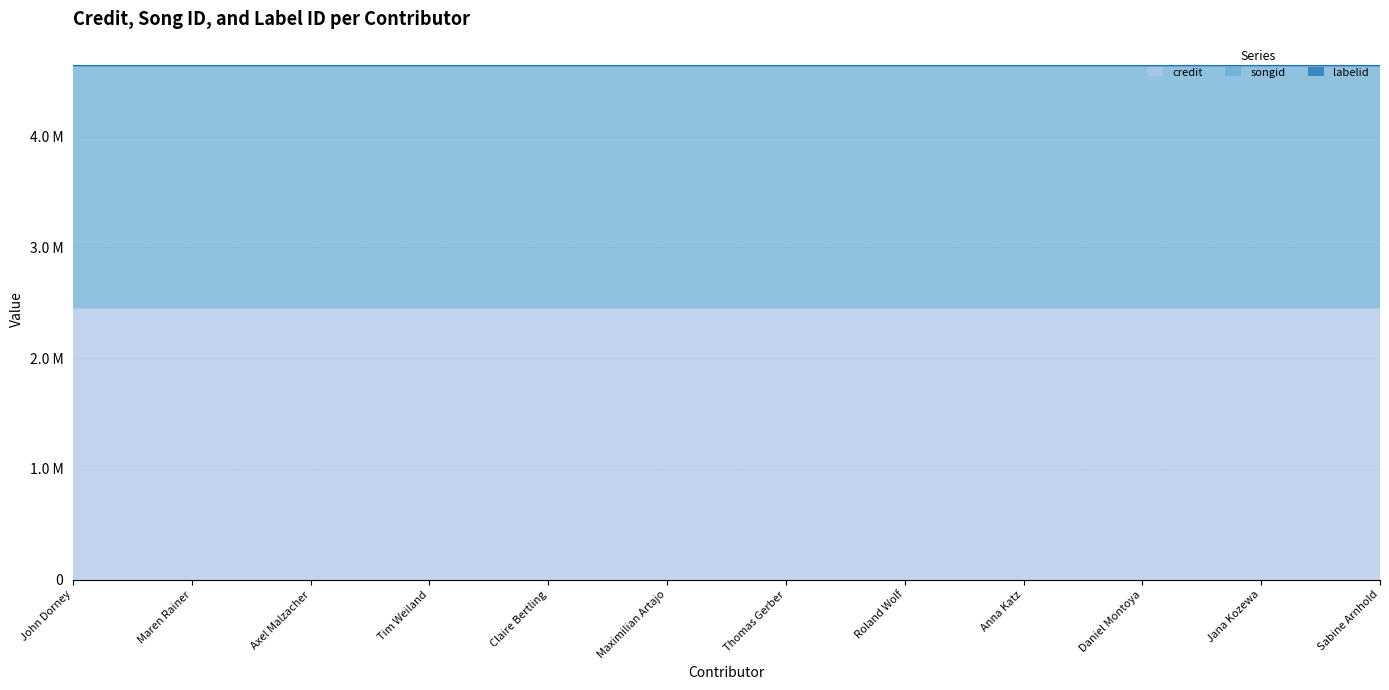

What is the minimum value shown in the chart?

16092